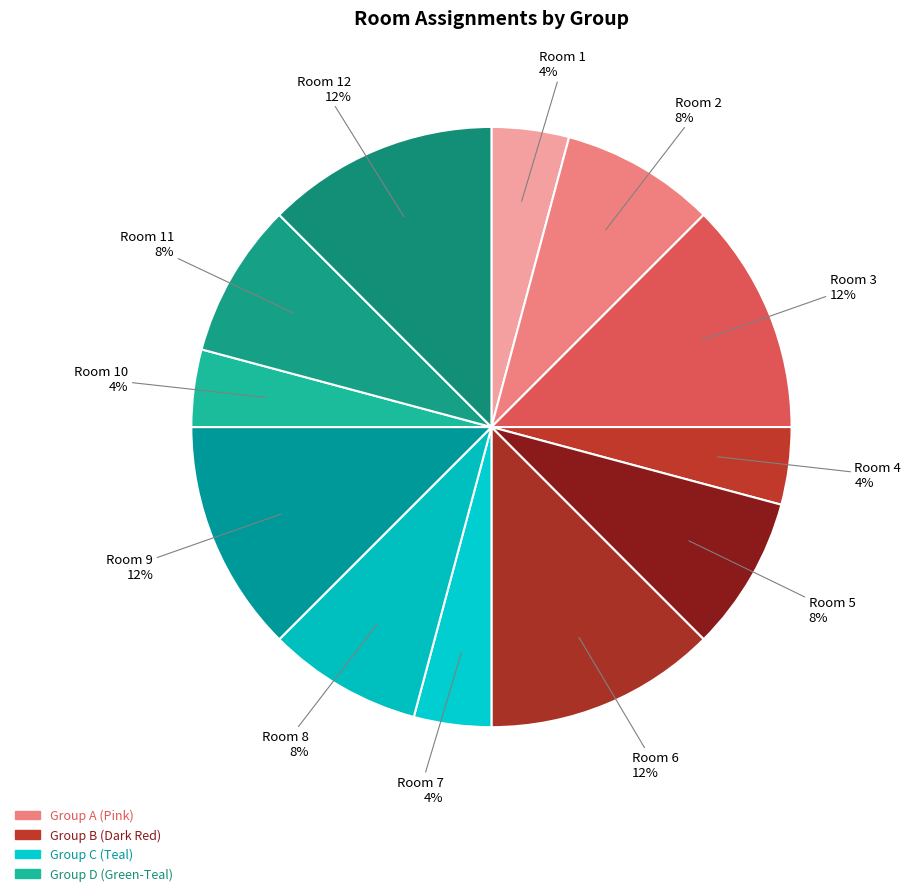

Which category has the smallest portion of the pie?

Room 1